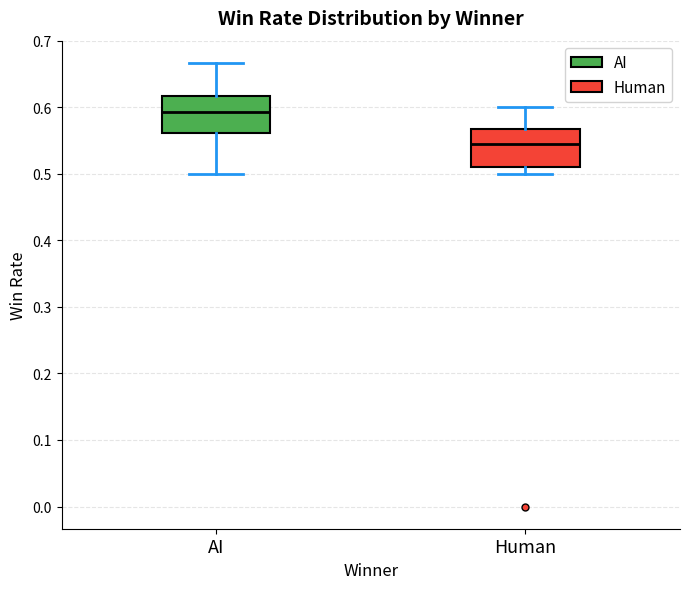

Reading left to right, read every box against the y-axis: the position of its median line, the range the box covers, and the ends of its whiskers. The values are not printed on the chart, so give them approximately, as read against the axis.

AI: median 0.59, box 0.56 to 0.62, whiskers 0.50 to 0.67
Human: median 0.54, box 0.51 to 0.57, whiskers 0.50 to 0.60